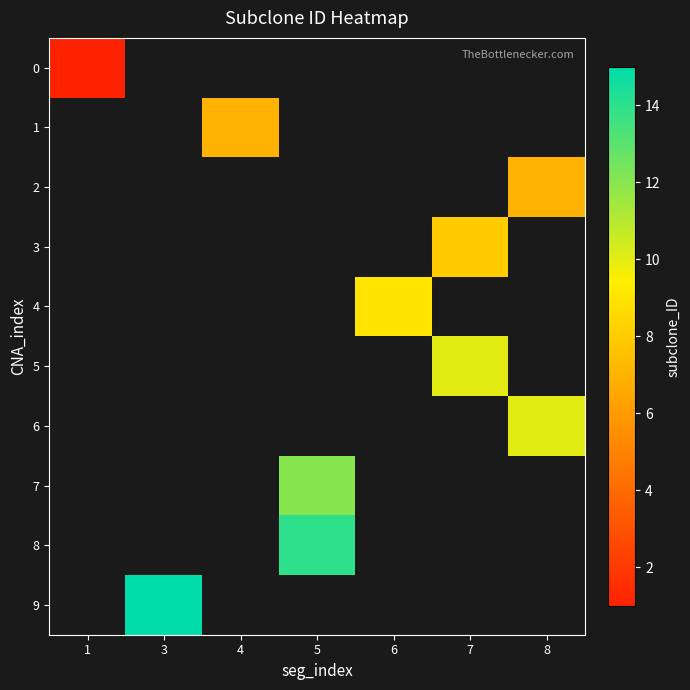

What is the minimum value shown in the chart?

1.0